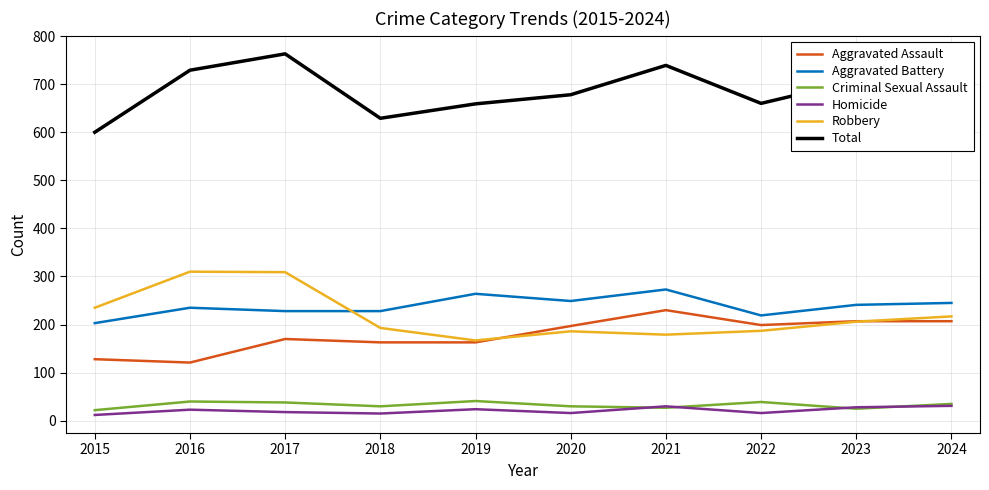

What is the spread (max minus min) of values at 2023?

682